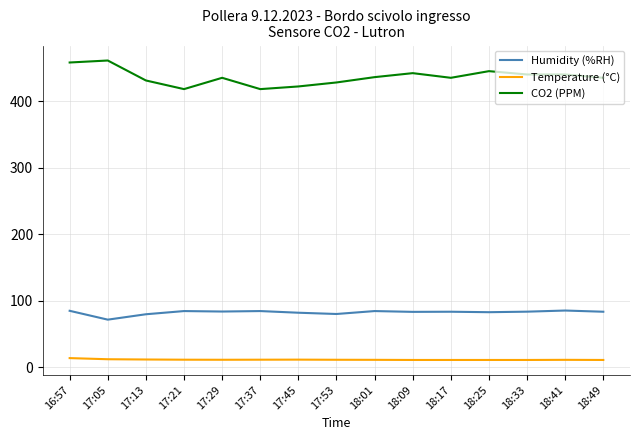

What is the highest value of the CO2 (PPM) series?

461.0